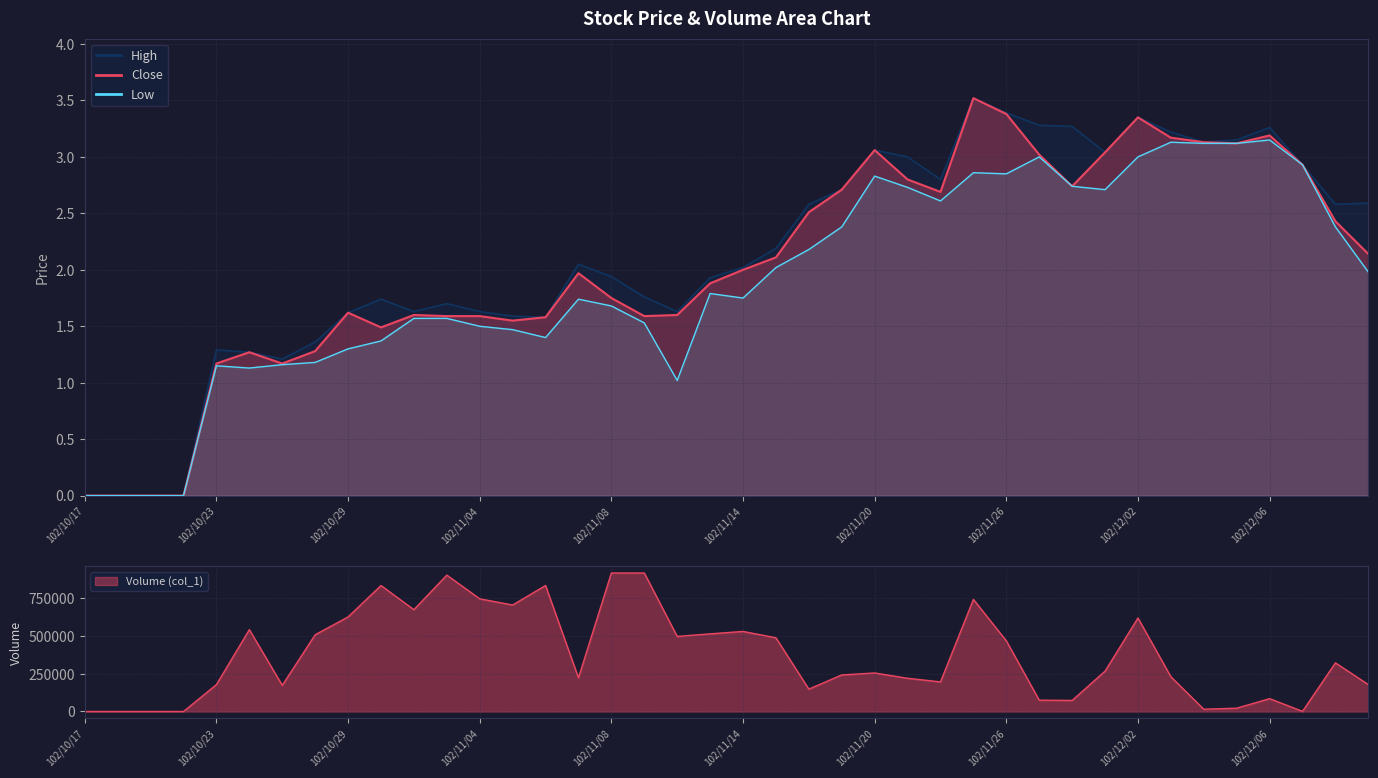

What is the difference between the values at 102/10/28 and 102/10/29?

118000